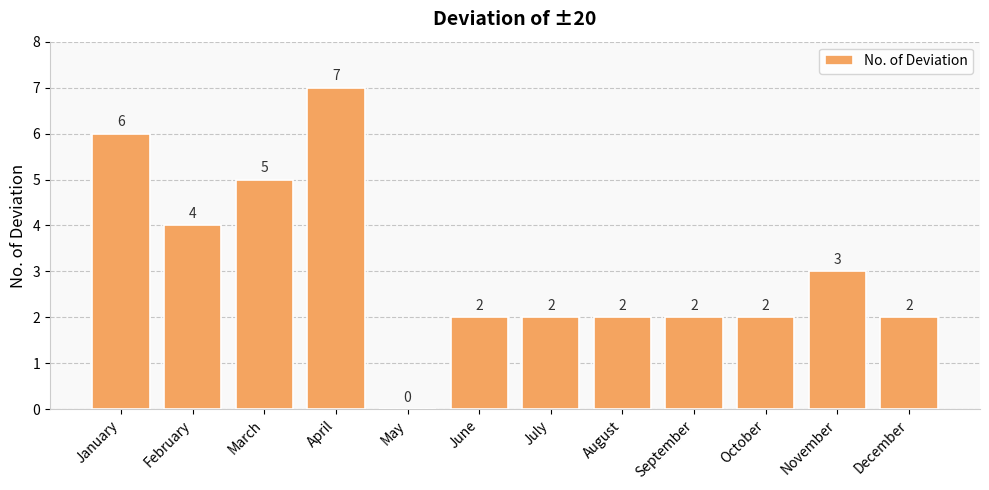

Is it true that the value at August is 2?

True